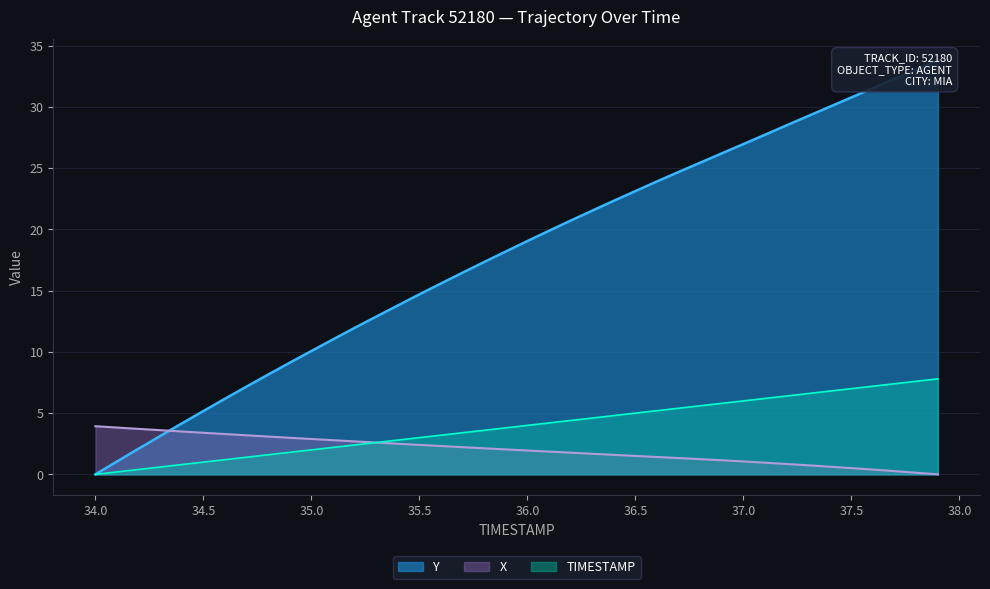

Where is X nearest to the value 1?

37.1